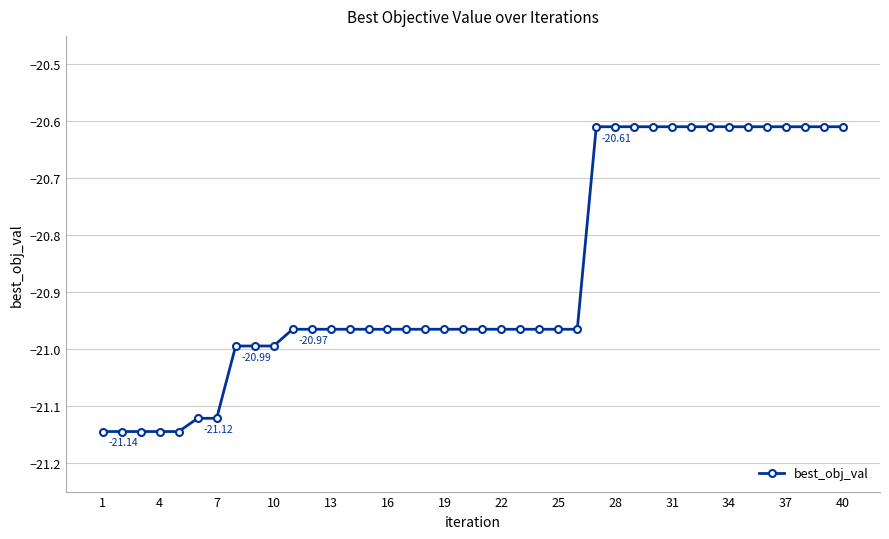

What is the average value?

-20.9